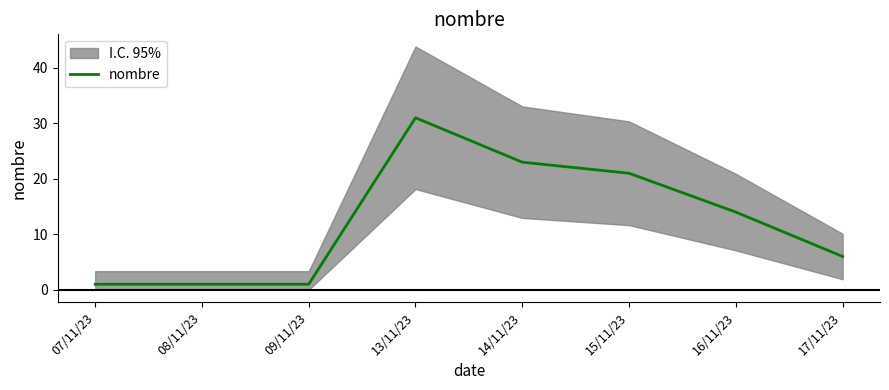

The value at 16/11/23 is 14. True or false?

True